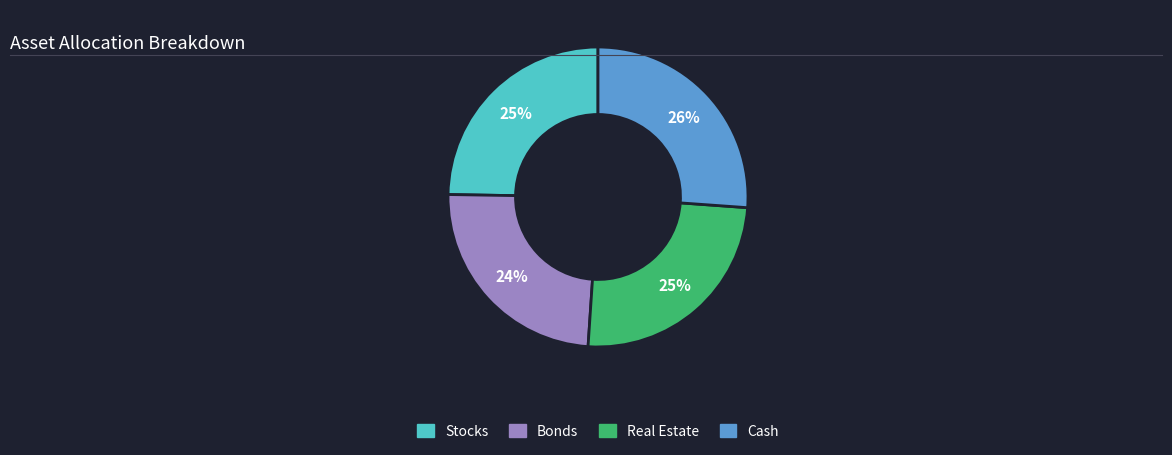

To the nearest percent, what is the average slice percentage?

25%